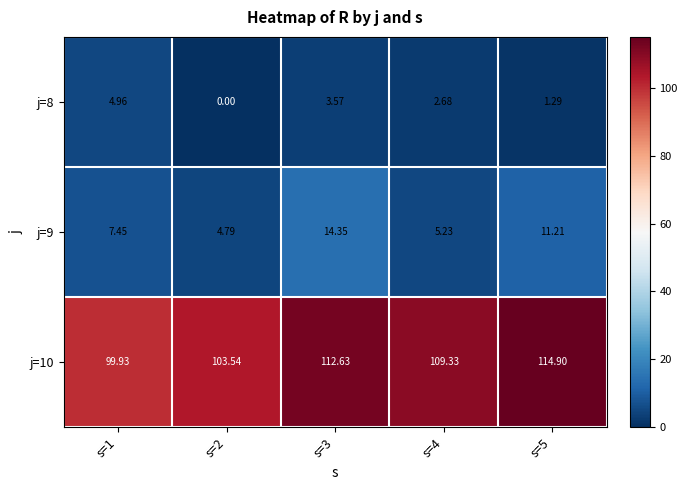

At which category is the sum across all series the highest?

s=3